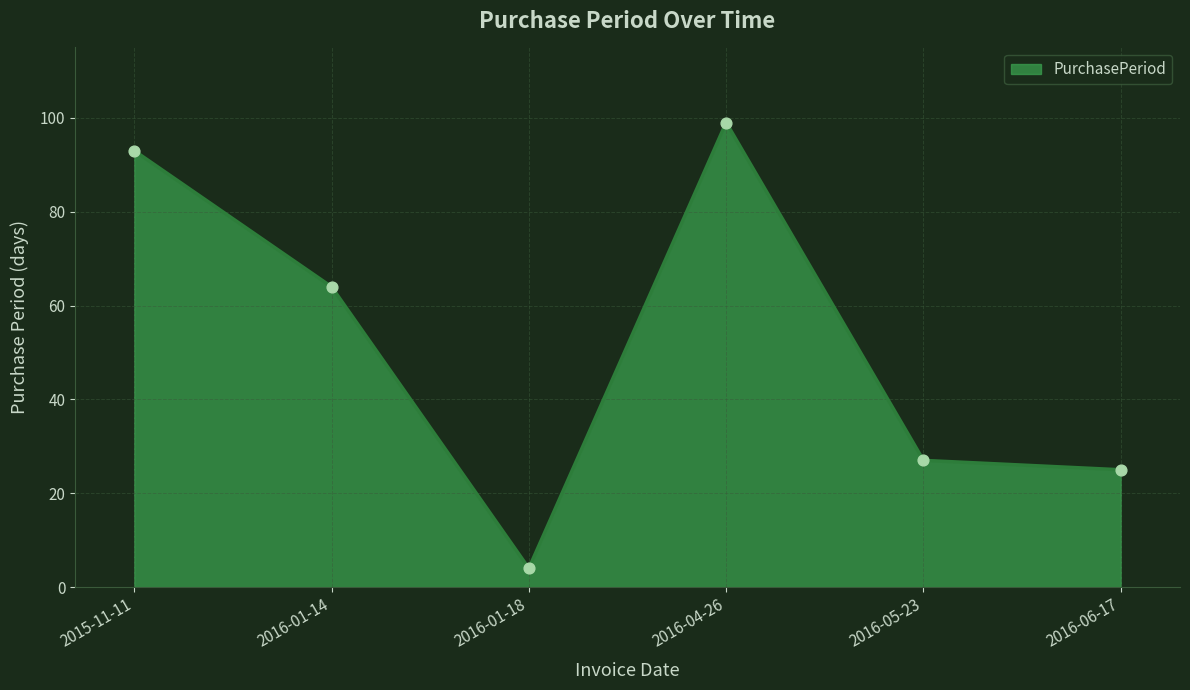

What is the change in value from 2016-04-26 to 2016-05-23?

-72